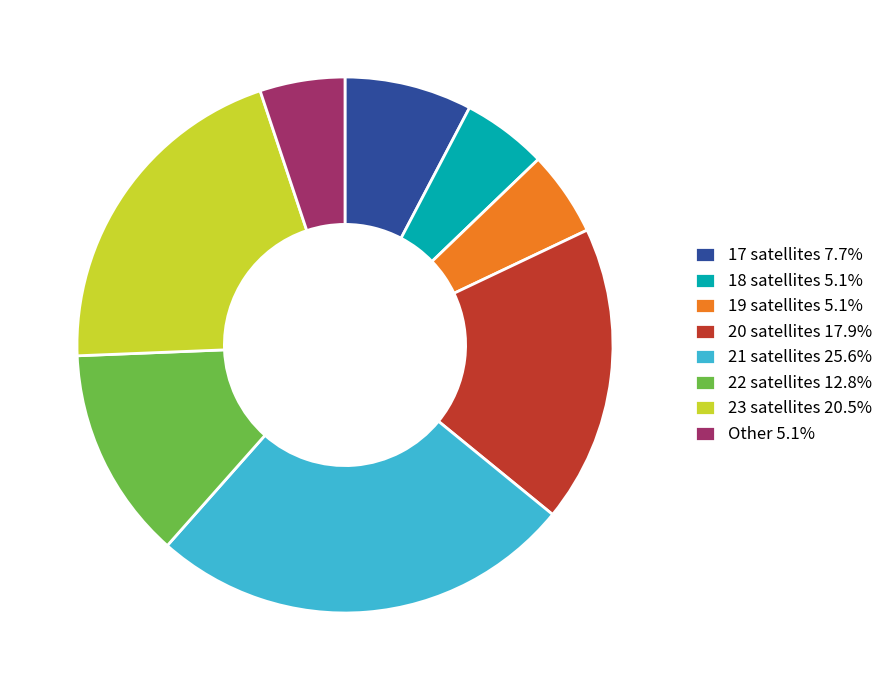

Do 22 satellites 12.8% and 21 satellites 25.6% together represent more than half of the pie?

No